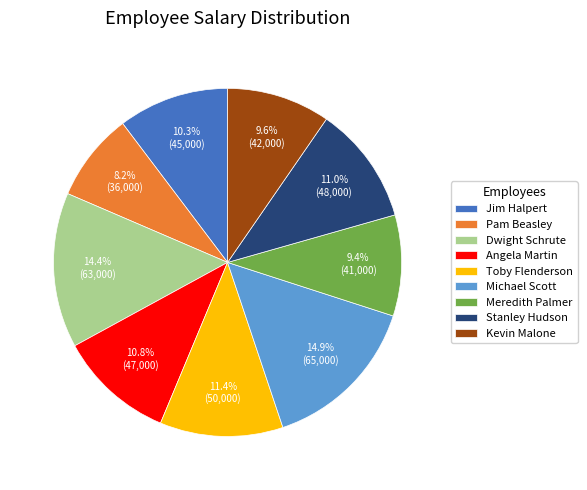

How much of the chart is everything except Toby Flenderson?

88.6%